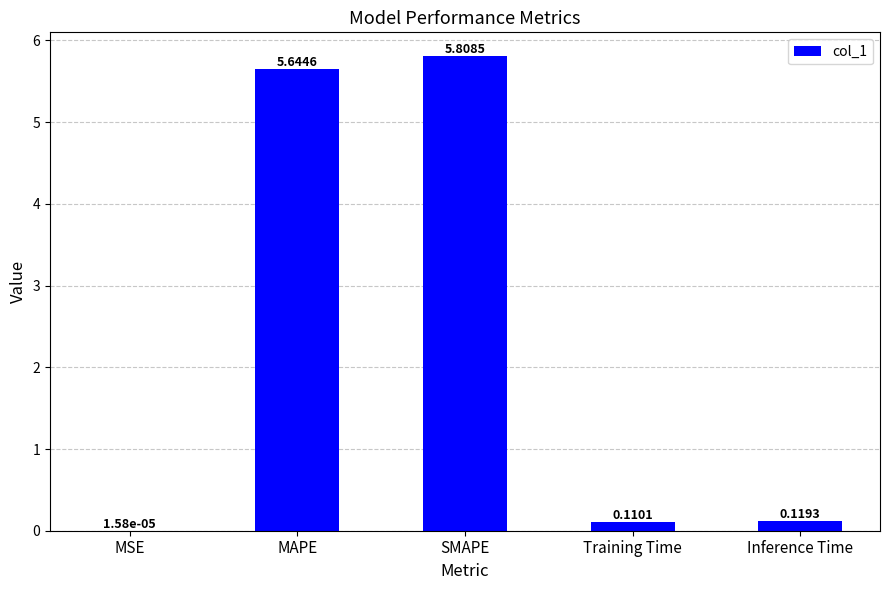

How many categories are shown in the chart?

5